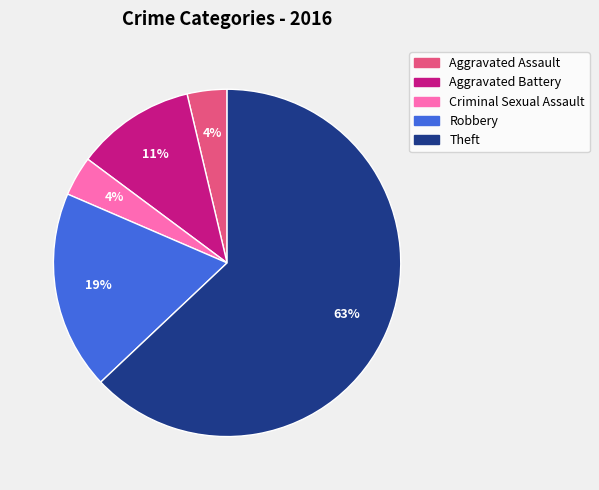

To the nearest percent, what is the average slice percentage?

20%